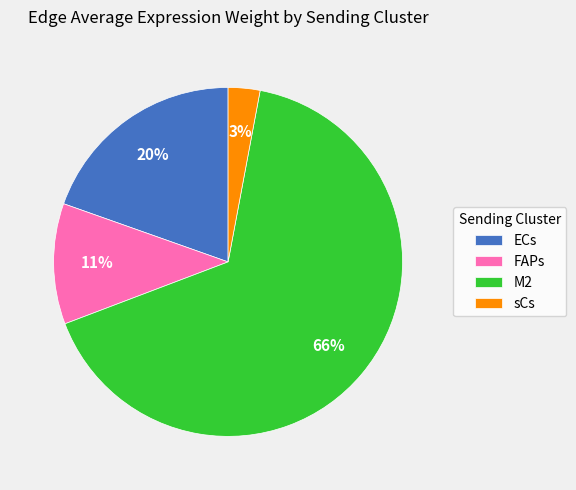

Between M2 and sCs, which is larger?

M2